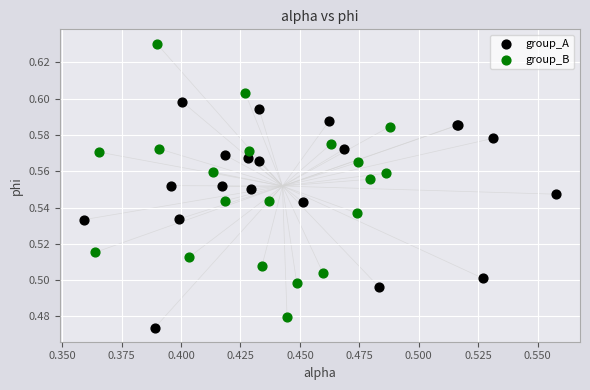

Which series reaches the maximum Y coordinate?

group_B